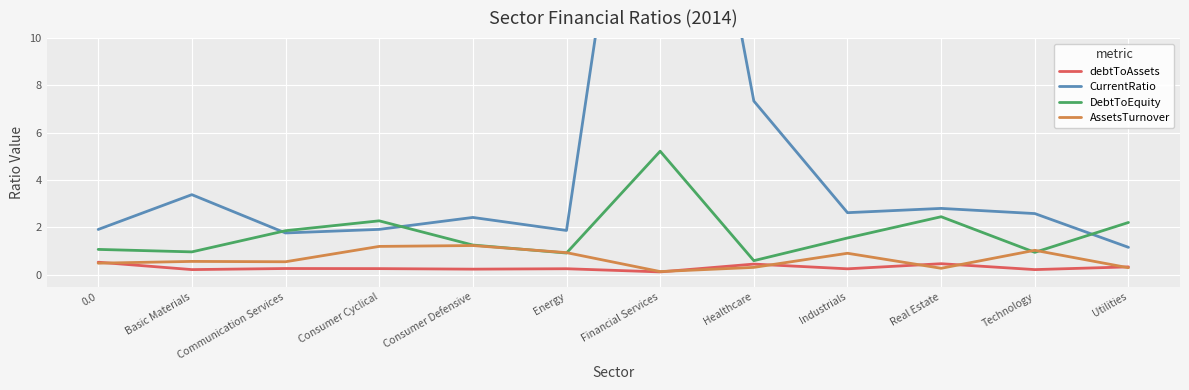

Rank the series at Healthcare from lowest to highest value.

AssetsTurnover, debtToAssets, DebtToEquity, CurrentRatio